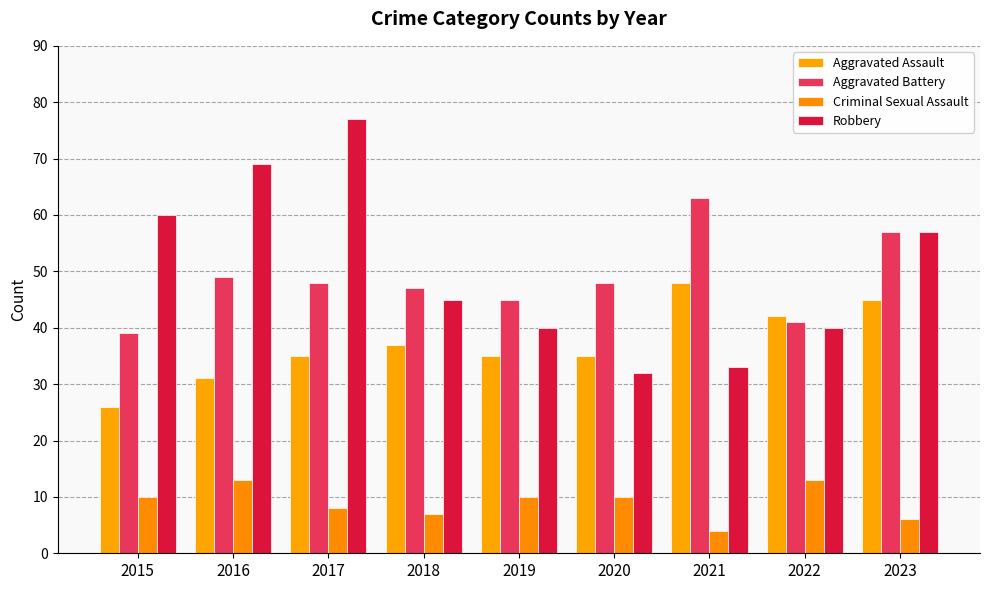

Which series has the largest total across all categories?

Robbery